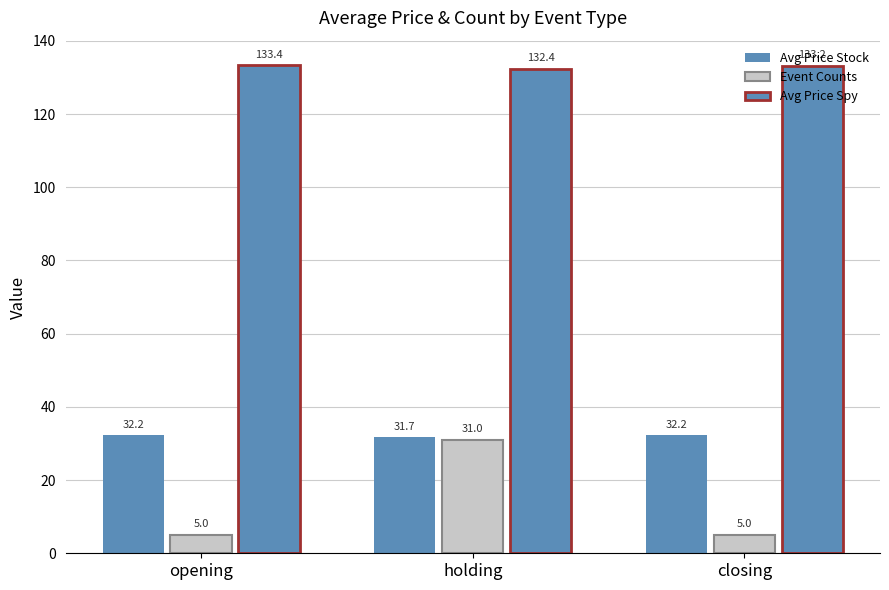

List the labels in order of Event Counts value, largest first.

holding, opening, closing